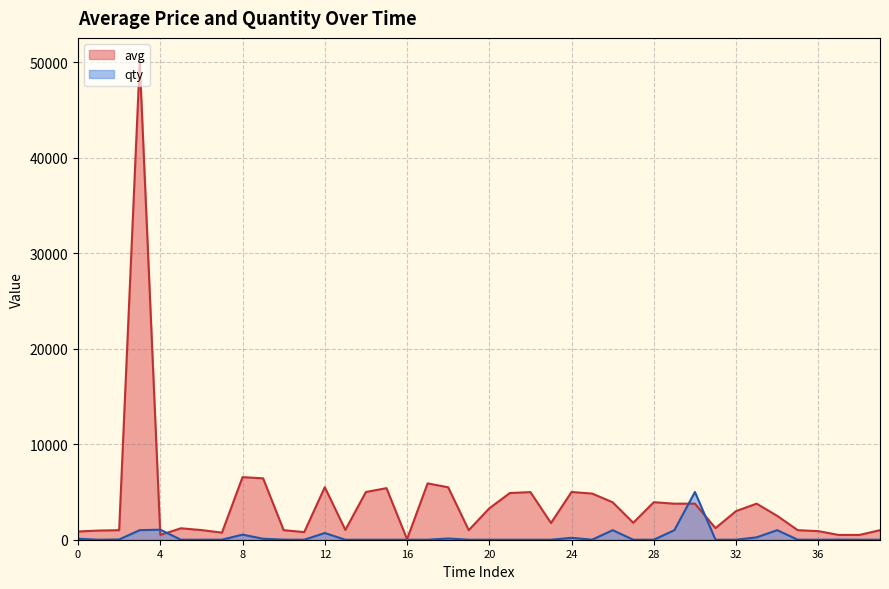

What is the greatest value displayed?

50049